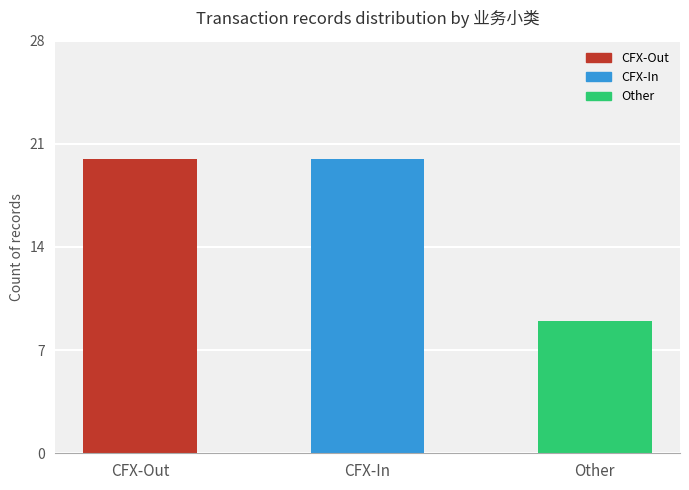

At which label is the value closest to 14?

Other